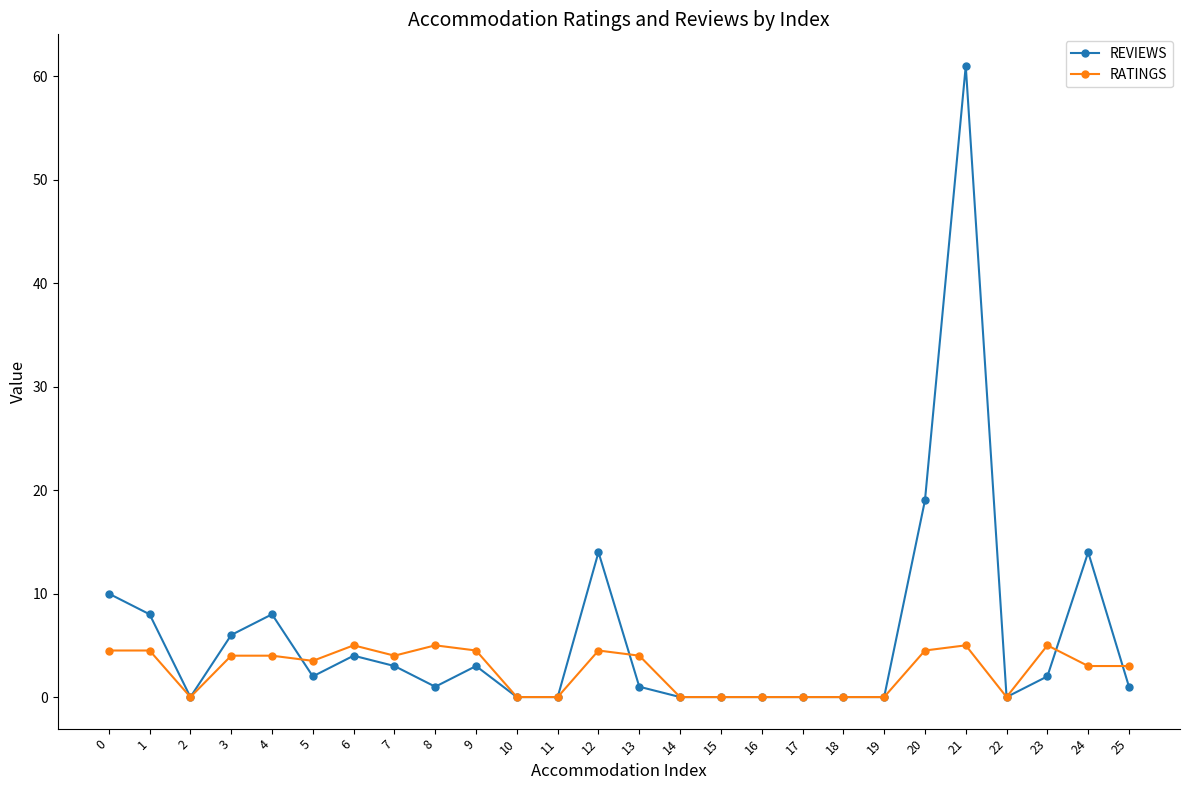

Reading right to left, extract all data points from this chart.

REVIEWS: 1.0	14.0	2.0	0.0	61.0	19.0	0.0	0.0	0.0	0.0	0.0	0.0	1.0	14.0	0.0	0.0	3.0	1.0	3.0	4.0	2.0	8.0	6.0	0.0	8.0	10.0
RATINGS: 3.0	3.0	5.0	0.0	5.0	4.5	0.0	0.0	0.0	0.0	0.0	0.0	4.0	4.5	0.0	0.0	4.5	5.0	4.0	5.0	3.5	4.0	4.0	0.0	4.5	4.5